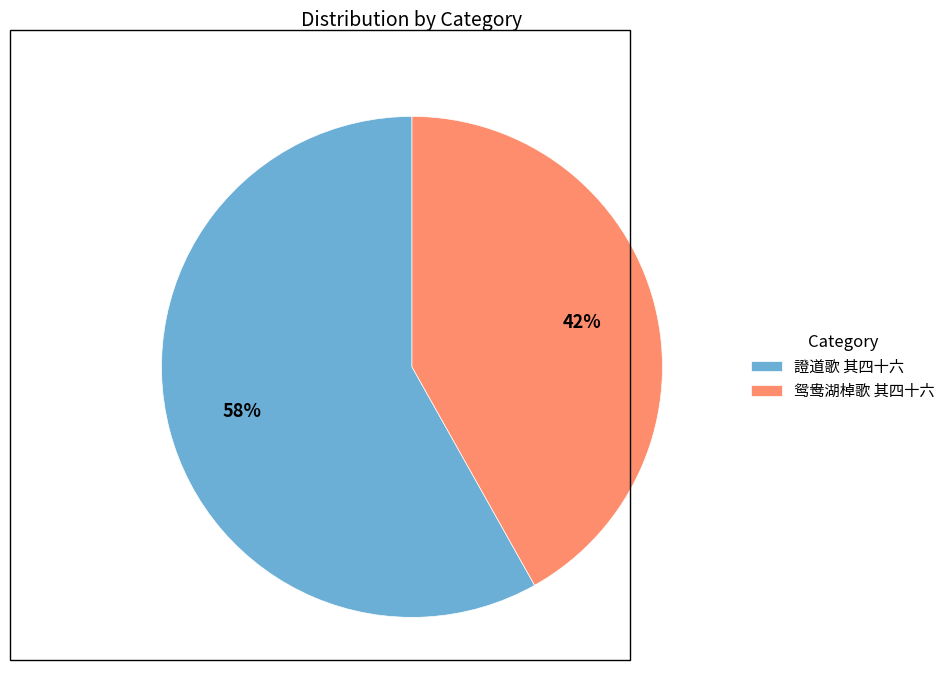

What percentage is the 鸳鸯湖棹歌 其四十六 slice, to the nearest percent?

42%